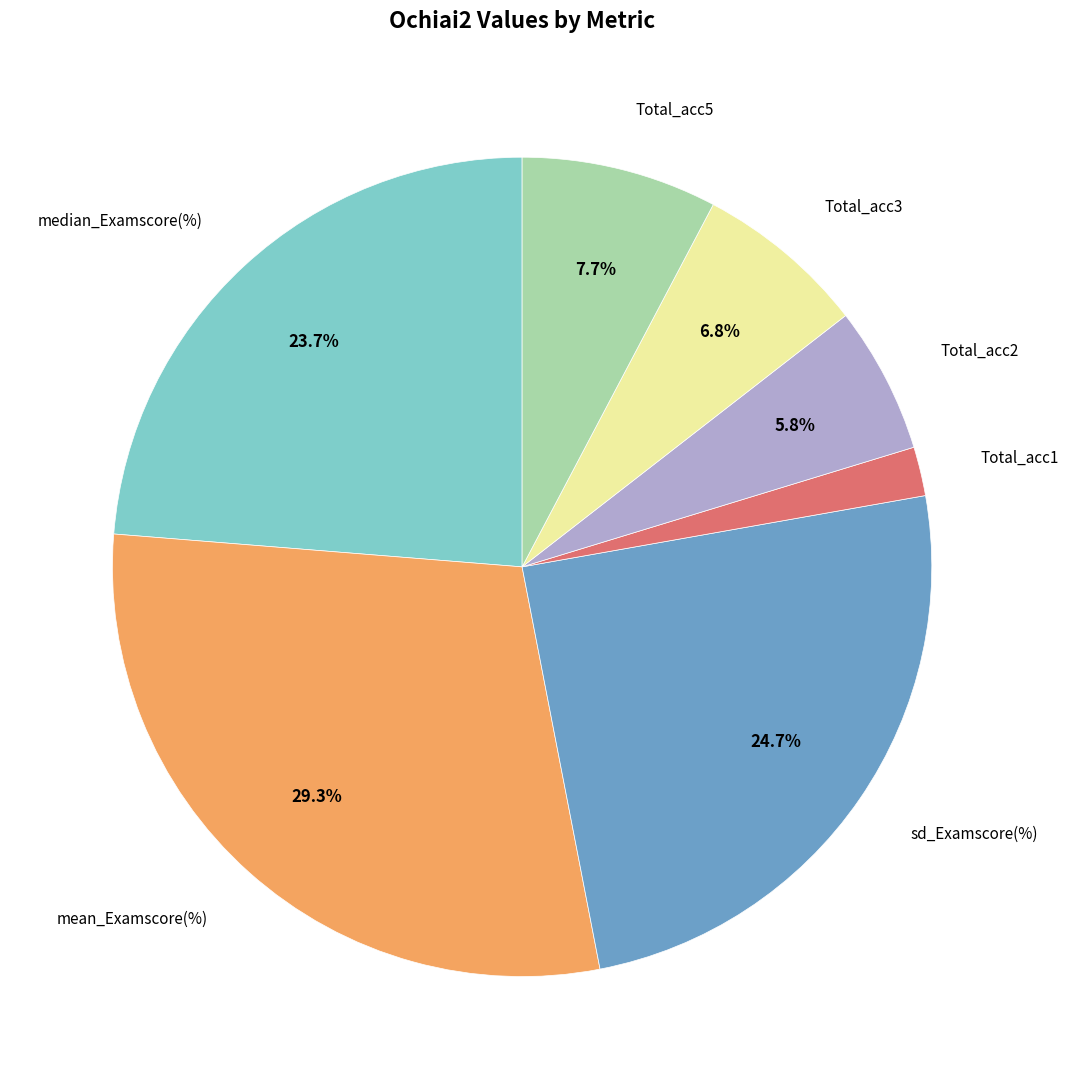

Does any single category account for the majority?

No